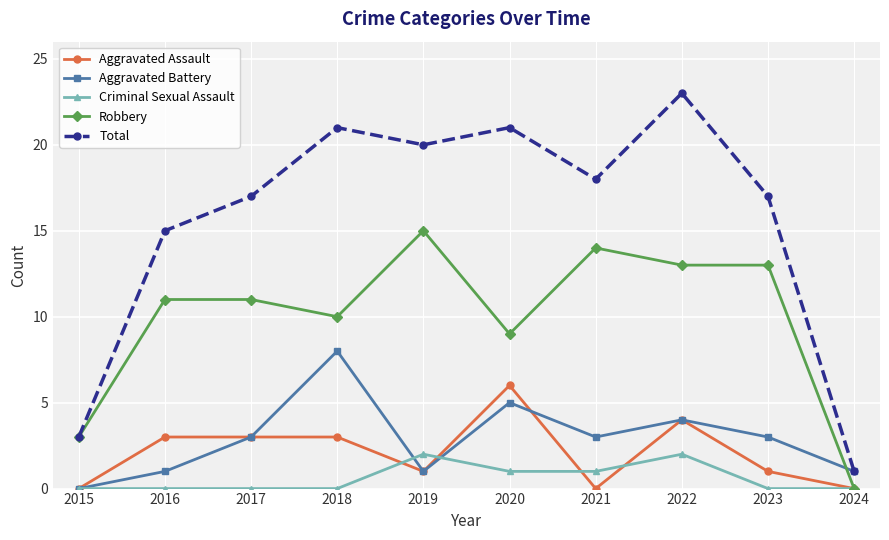

What is the total value across all series at 2022?

46